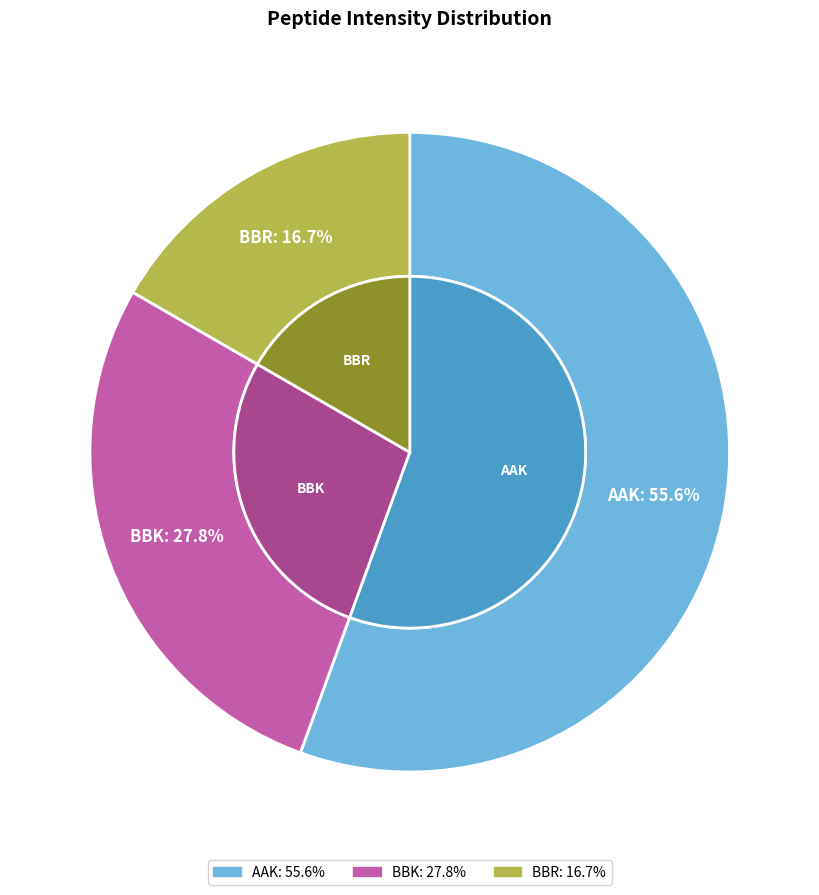

To the nearest percent, what portion does BBK represent?

28%